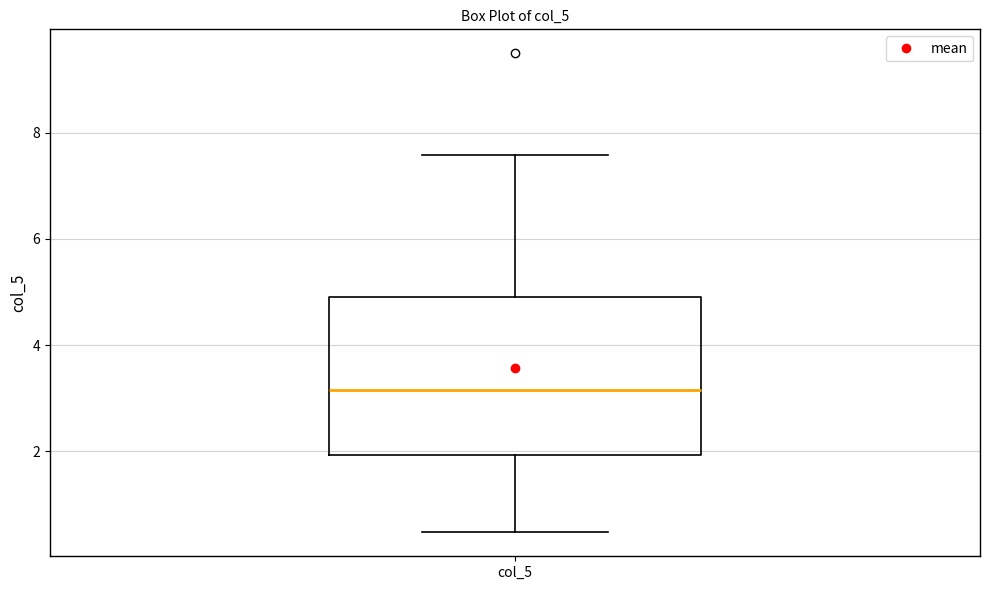

Transcribe this box plot: give where the median line is, the range the box spans, and where the two whiskers end, as read against the y-axis. The values are not printed on the chart, so give them approximately, as read against the axis.

median 3.2, box 2.0 to 5.0, whiskers 0.4 to 7.6